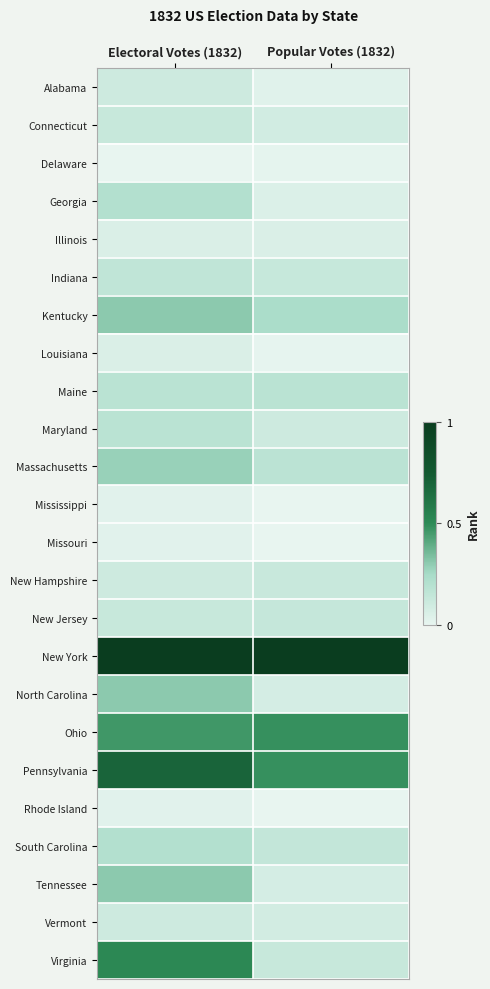

How many data points does each series have?

2